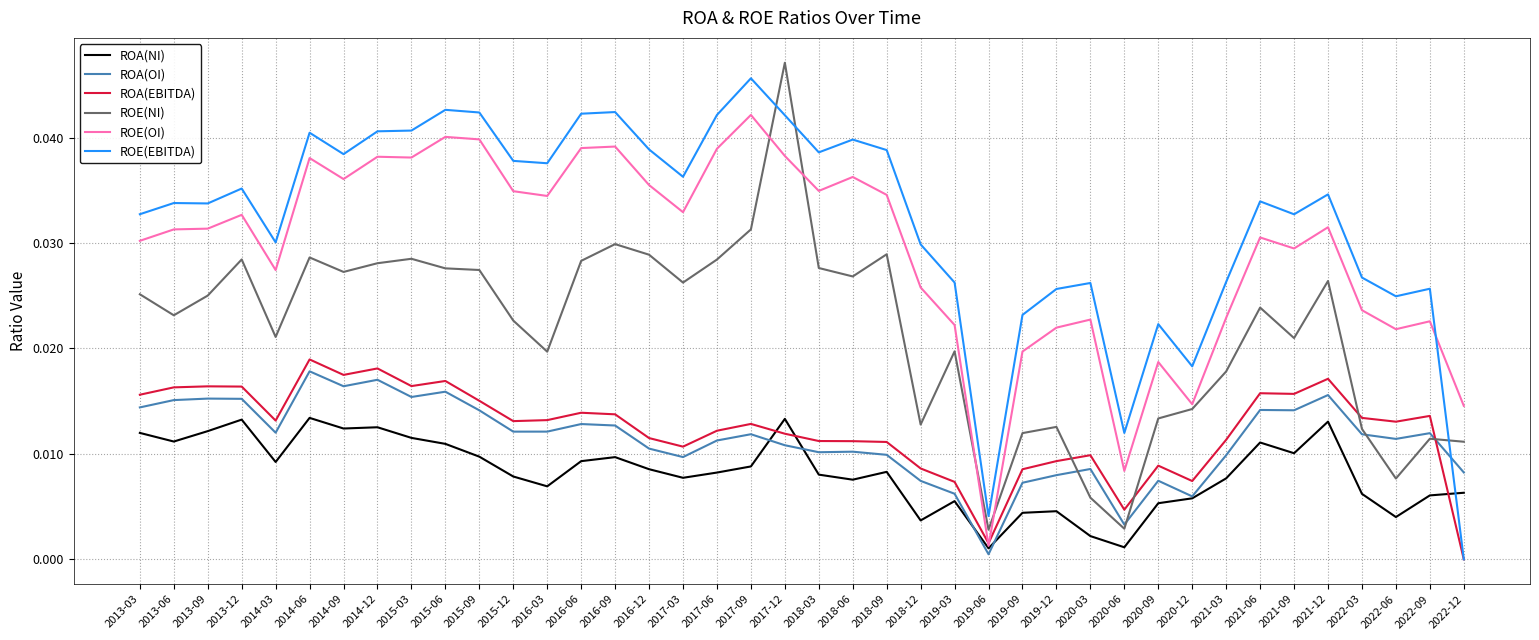

Rank the series at 2018-06 from highest to lowest value.

ROE(EBITDA), ROE(OI), ROE(NI), ROA(EBITDA), ROA(OI), ROA(NI)